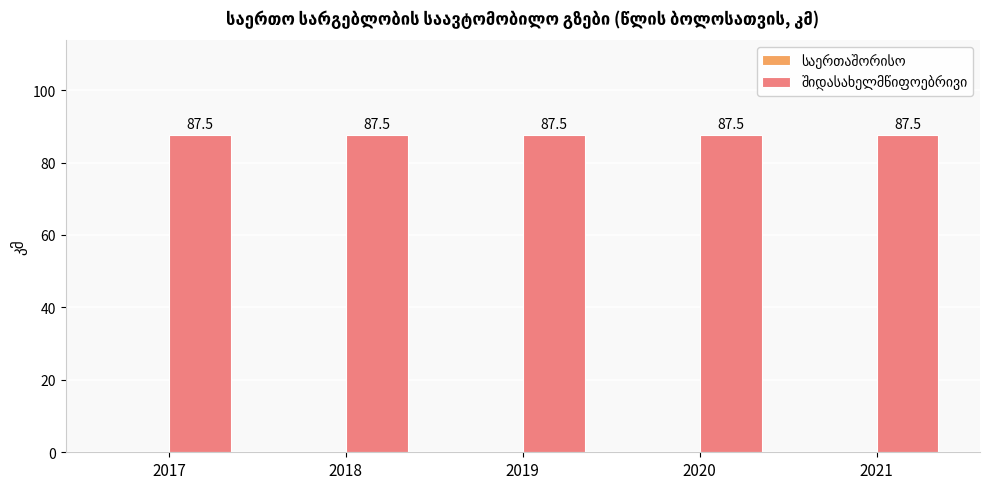

How many bars are there in total?

10